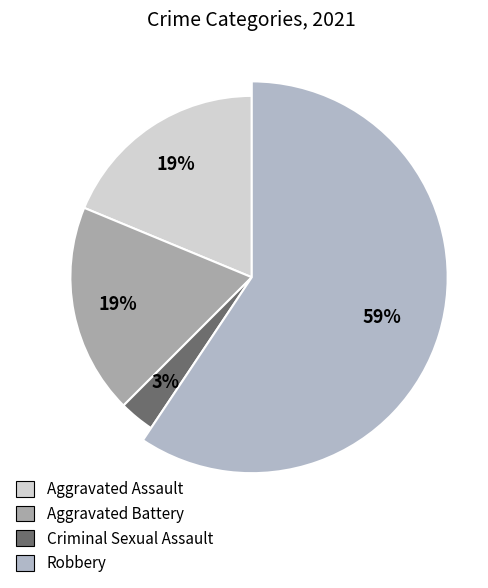

Is there a majority slice in this chart?

Yes